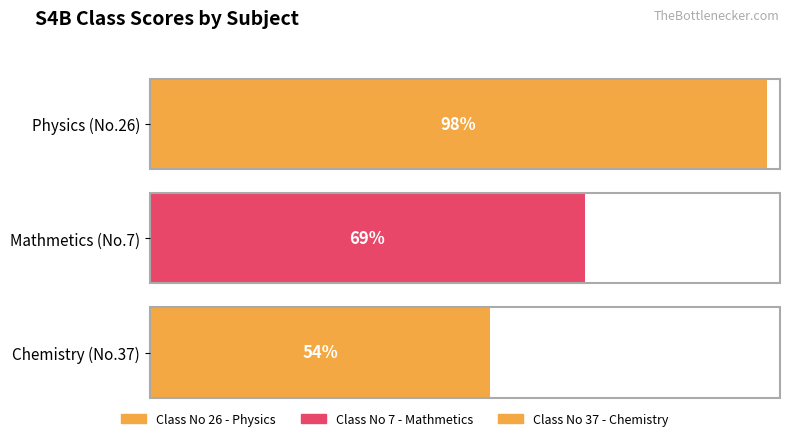

At which label does the data first exceed 69?

26